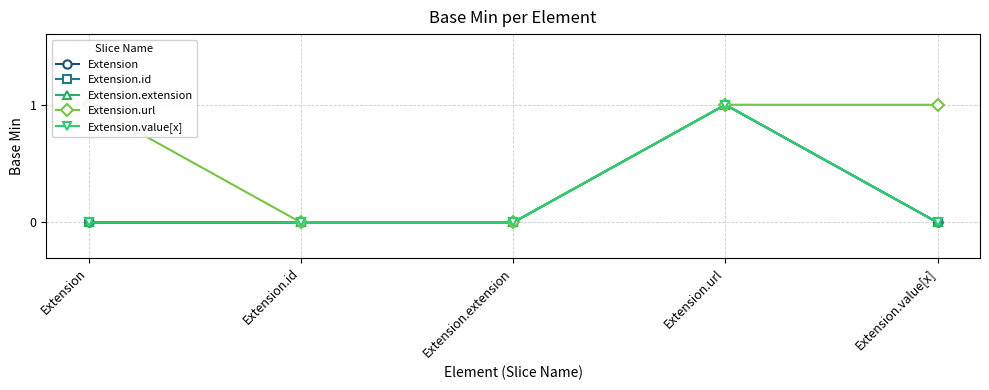

At Extension.id, list the series in order from smallest to largest.

Extension, Extension.id, Extension.extension, Extension.url, Extension.value[x]